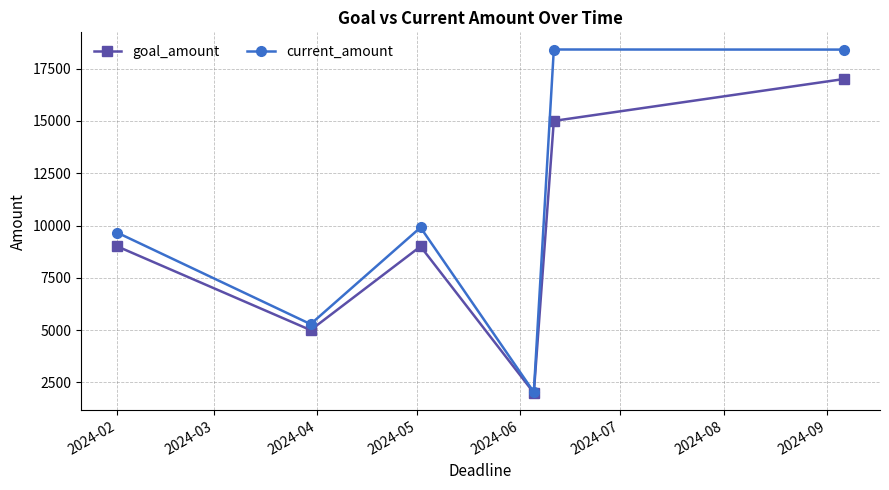

Which series has the largest total across all categories?

current_amount